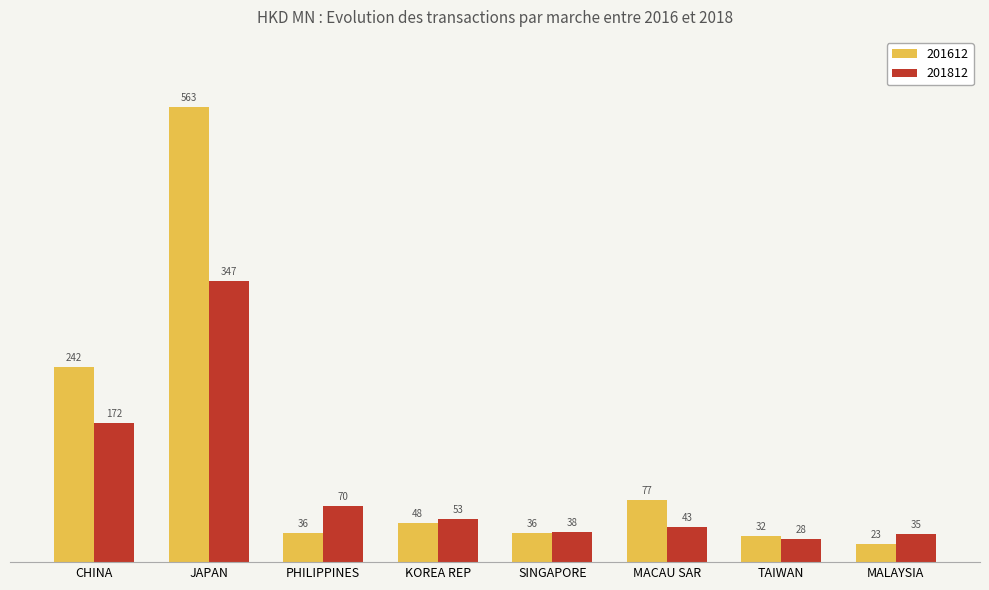

What position from the right is CHINA?

8